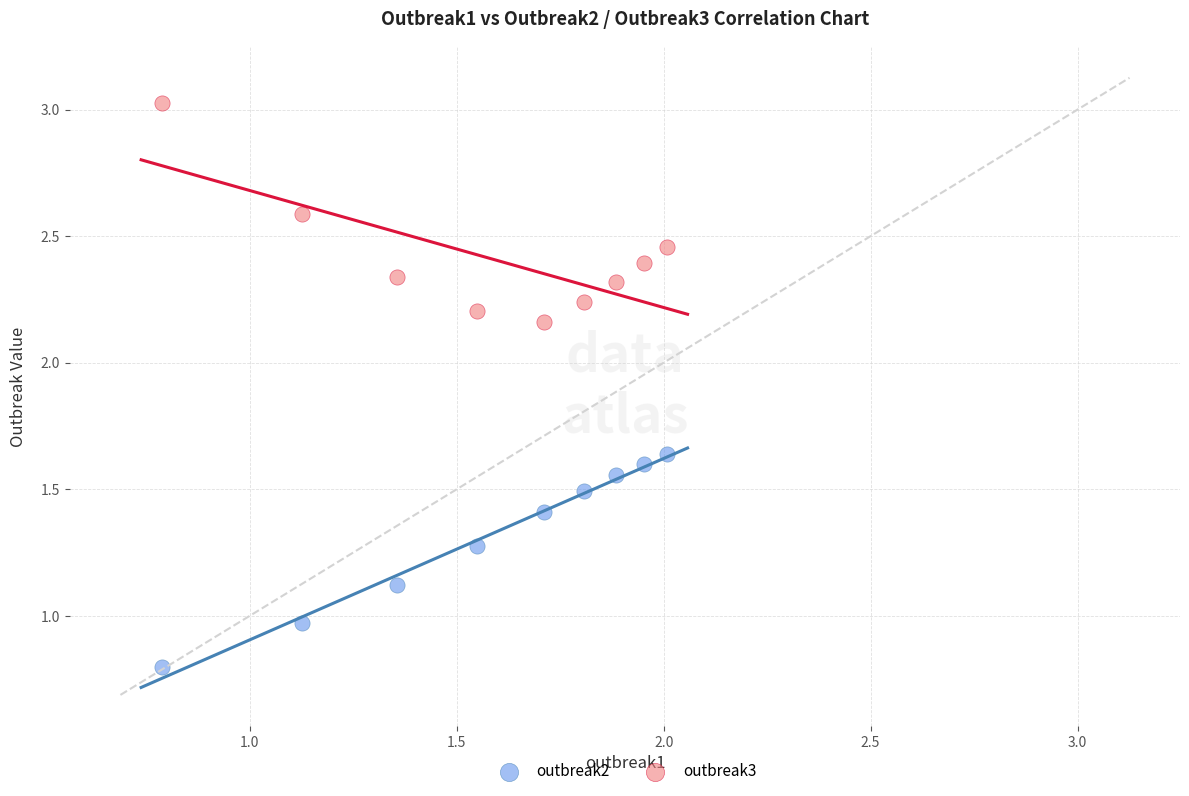

Which series reaches the minimum Y coordinate?

outbreak2